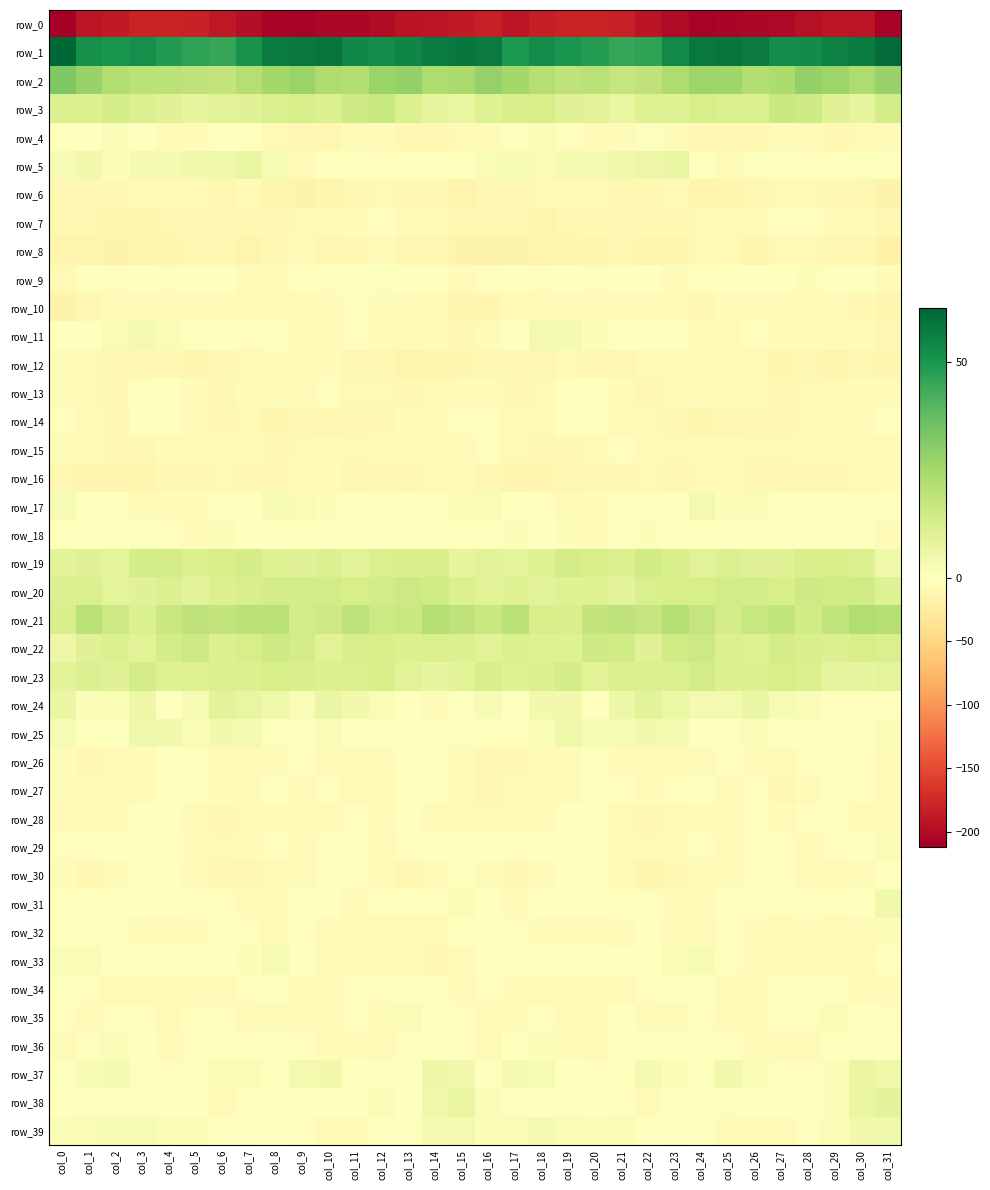

At which label does row_28 first exceed -4?

col_3